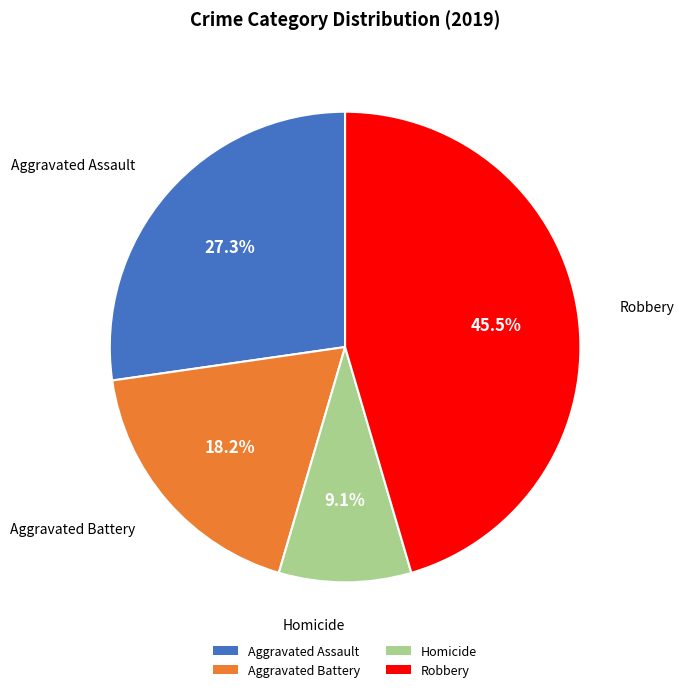

What portion of the pie excludes Aggravated Assault?

72.7%